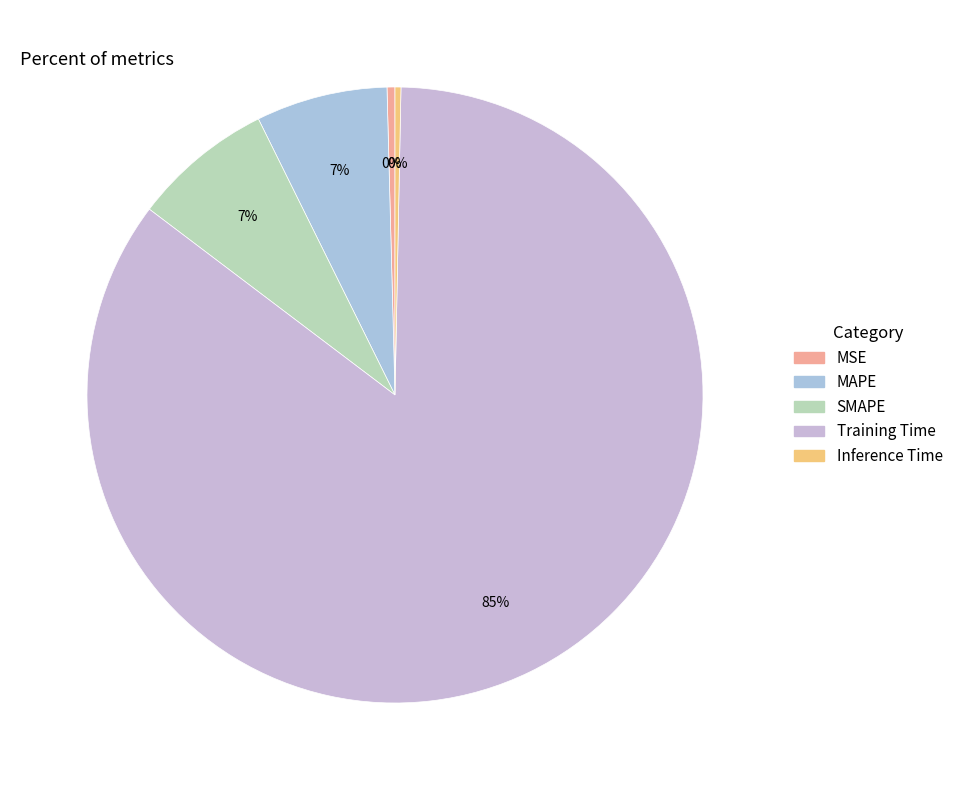

Which slice is the largest?

Training Time